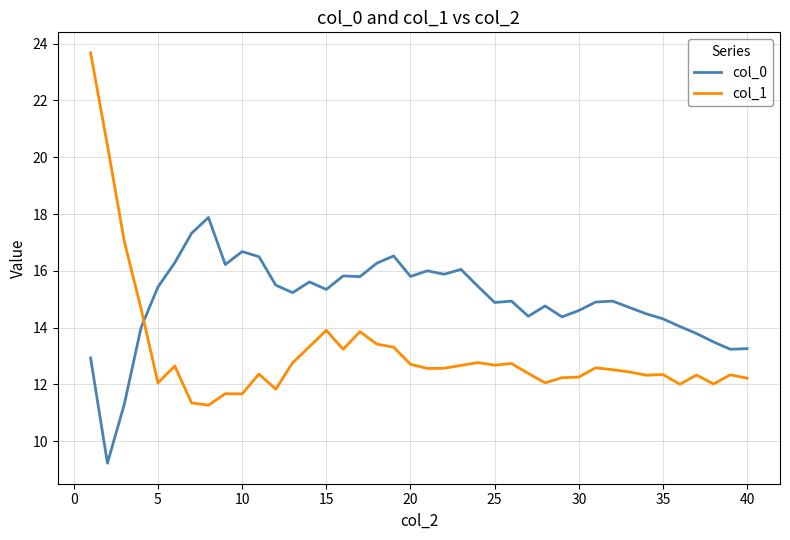

Does the chart display data point markers on the line(s)?

No